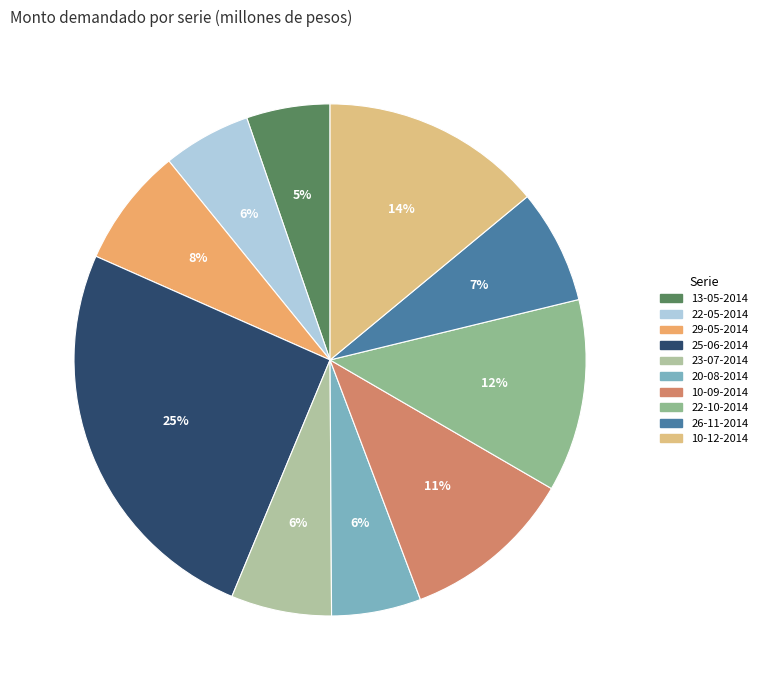

Which slice is the largest?

25-06-2014